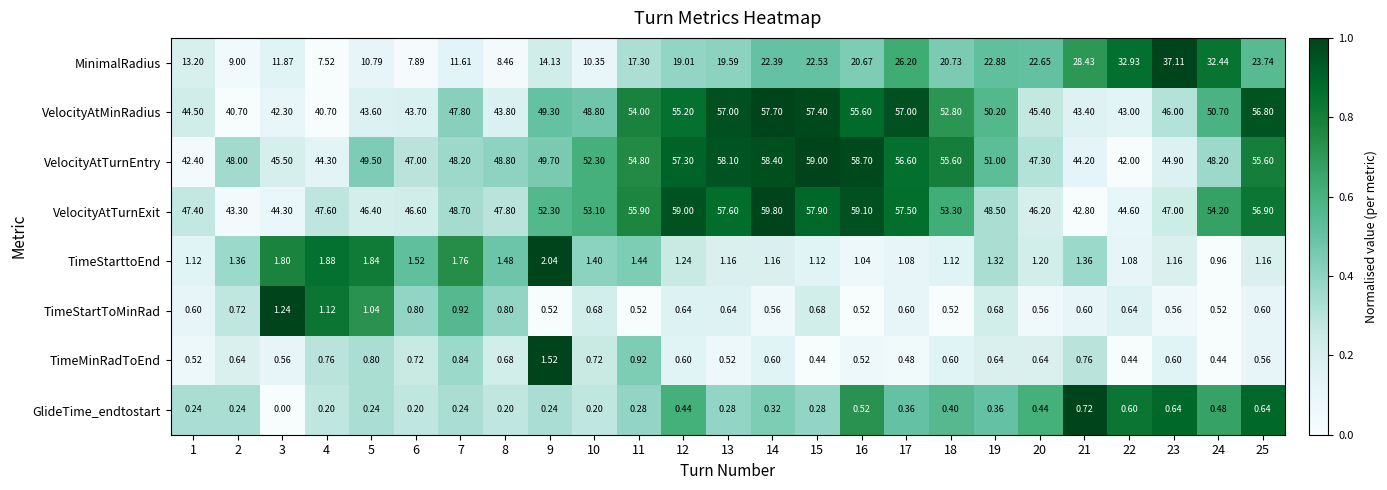

Rank the series by their maximum value, from highest to lowest.

VelocityAtTurnExit, VelocityAtTurnEntry, VelocityAtMinRadius, MinimalRadius, TimeStarttoEnd, TimeMinRadToEnd, TimeStartToMinRad, GlideTime_endtostart